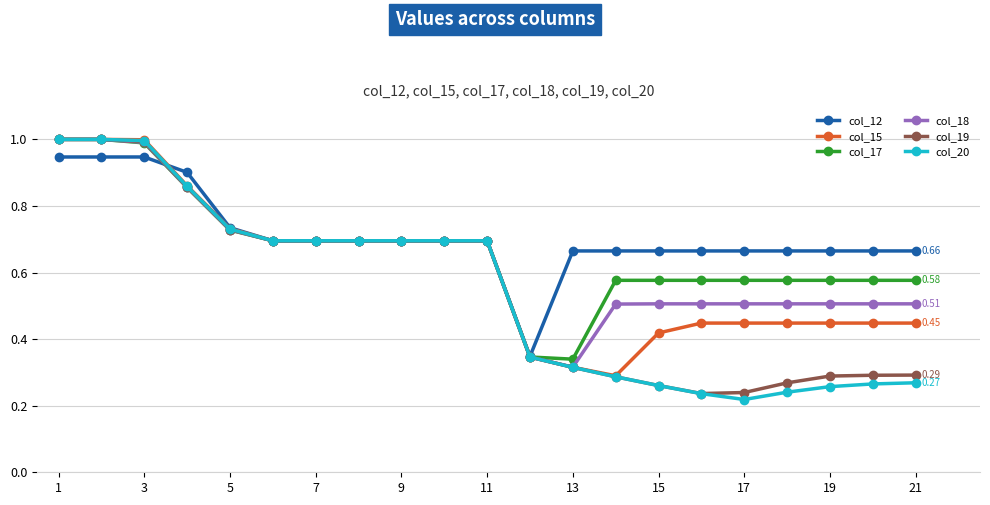

Is this an area chart (filled region under the line)?

No